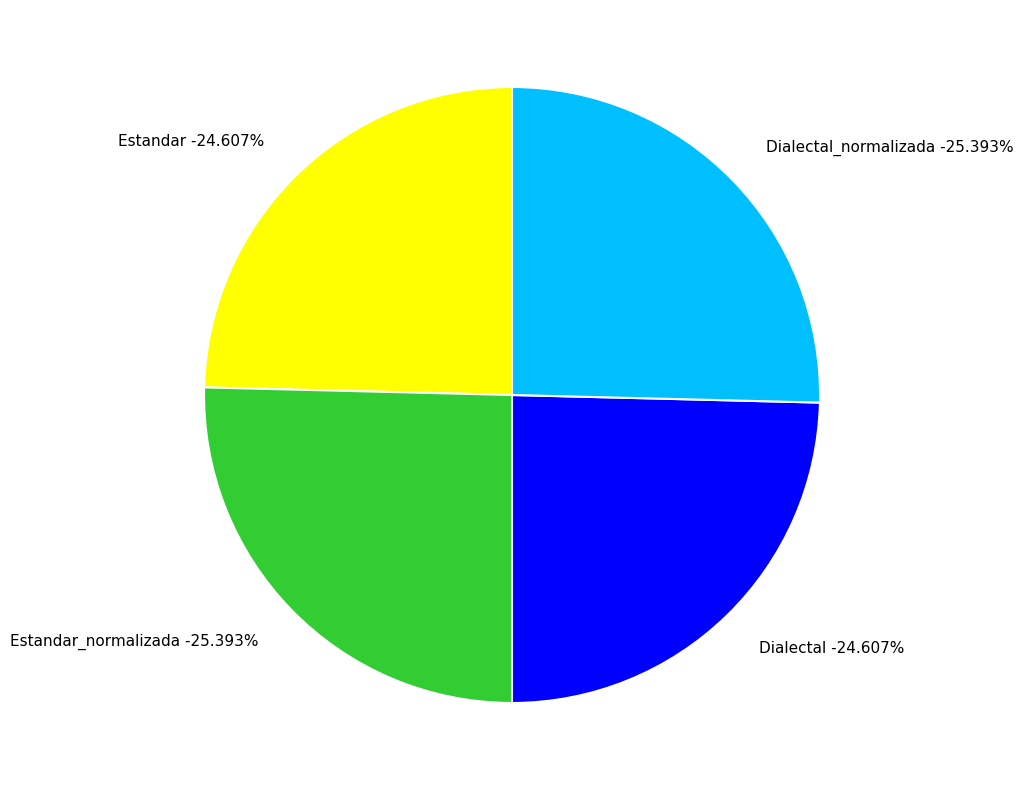

Is there any slice that represents more than half of the pie?

No